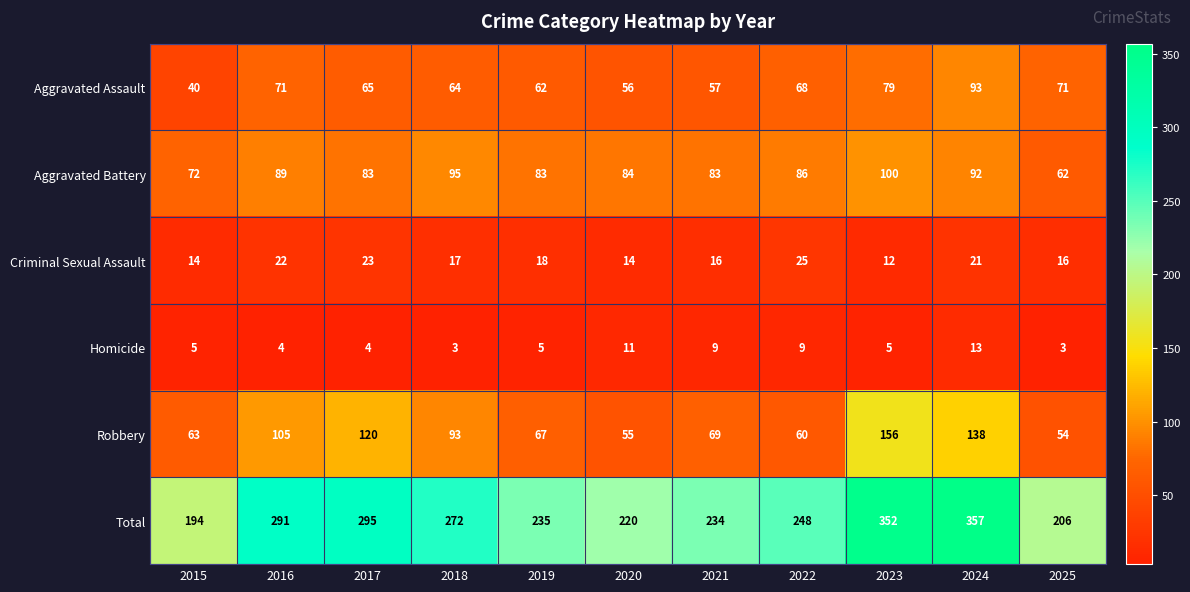

What is the difference between the maximum and minimum values in the Criminal Sexual Assault series?

13